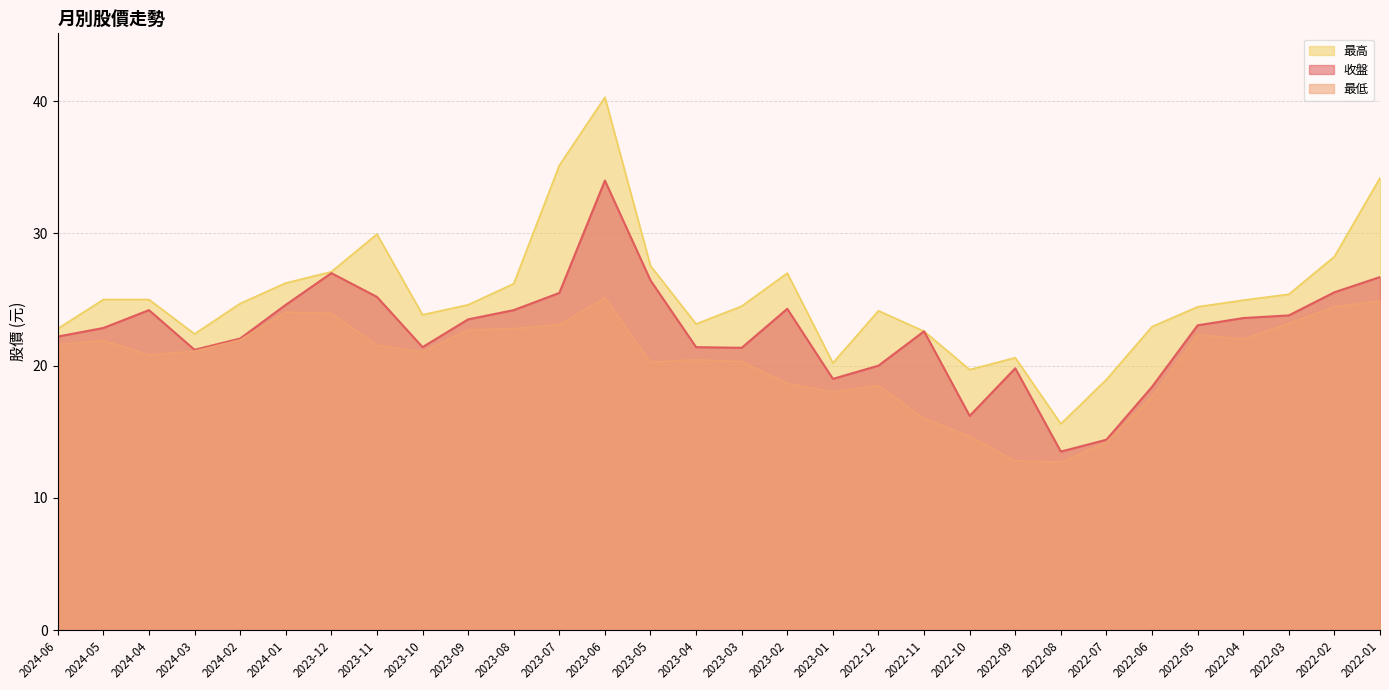

Does the chart display data point markers on the line(s)?

No